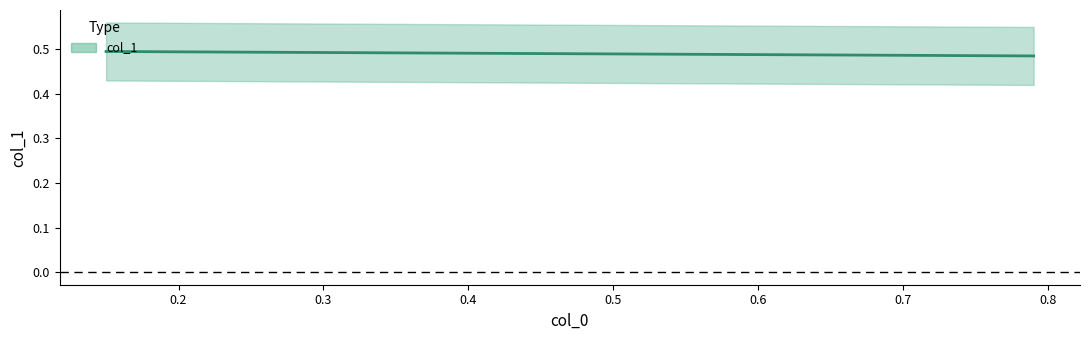

How many values are between 0 and 1?

2